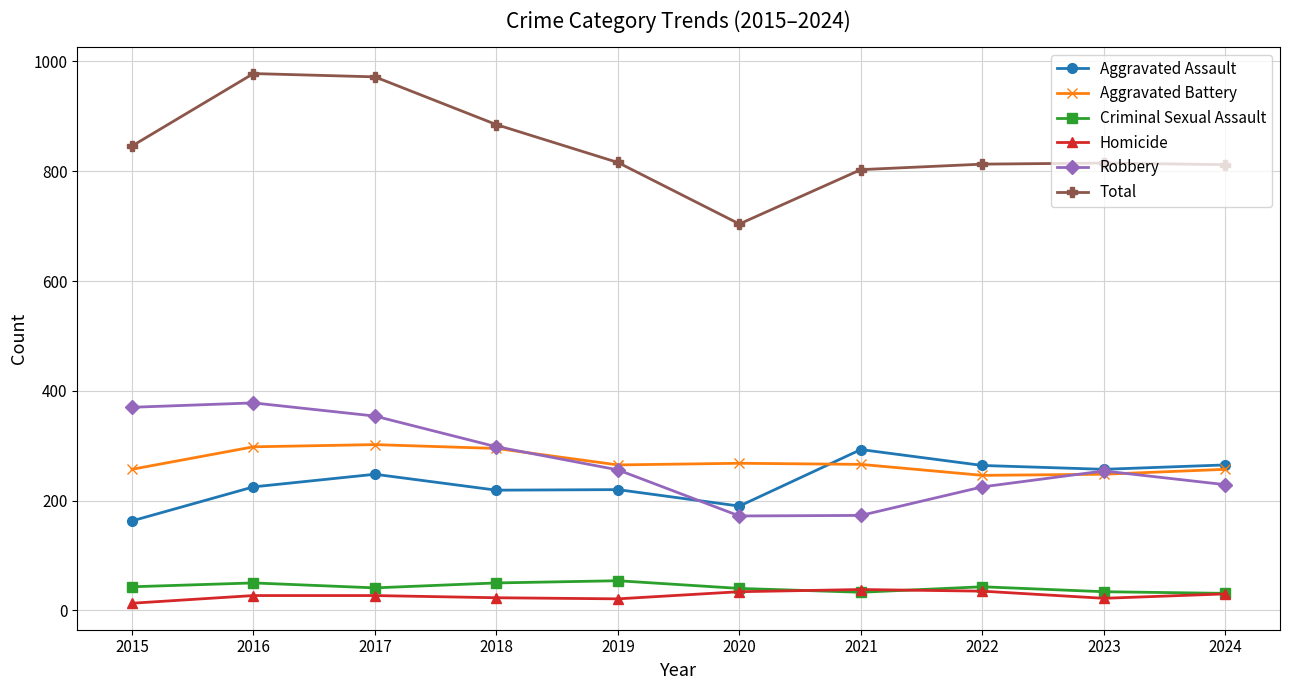

What is the sum of the Total values at 2017 and 2024?

1784